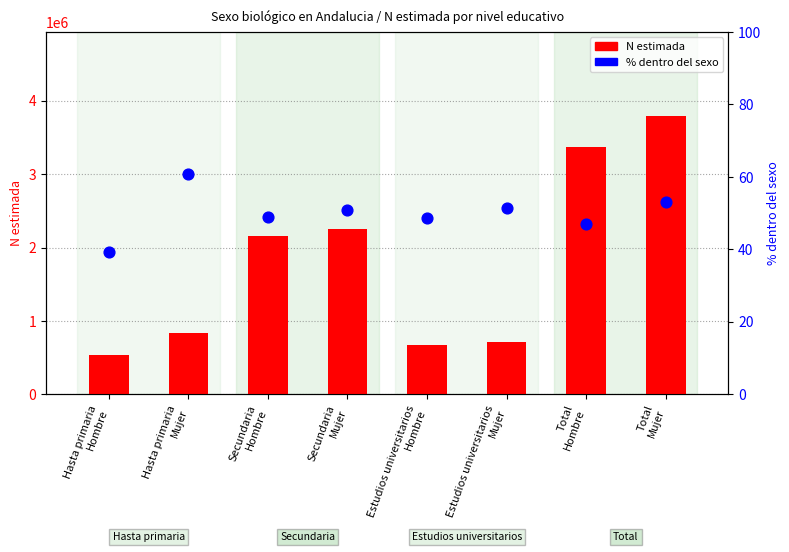

At how many categories does at least one series exceed 541953?

7